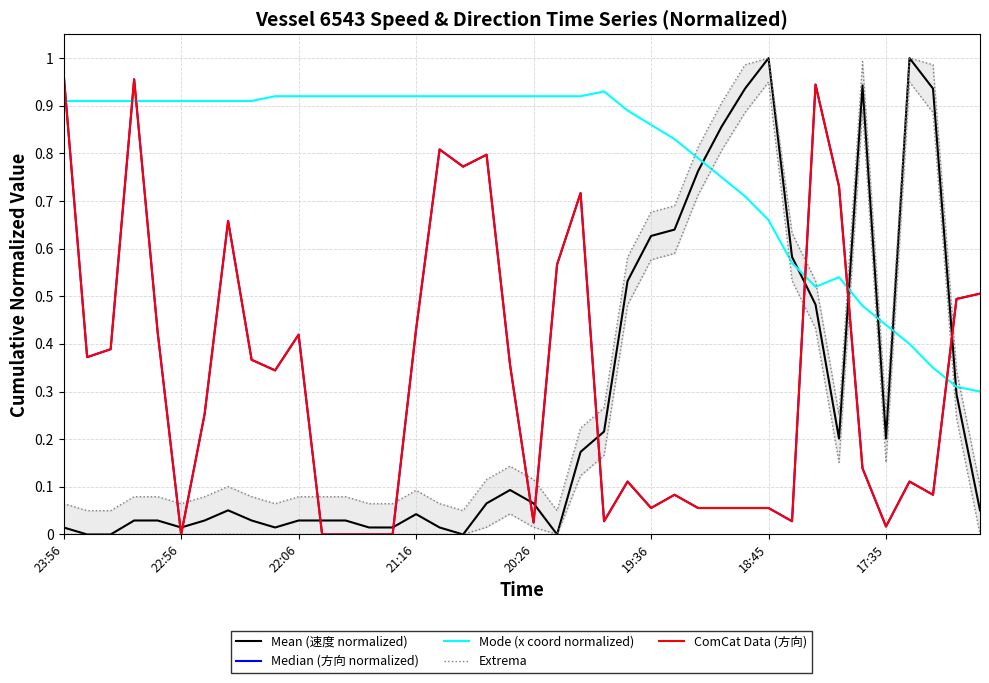

What are all the series names shown in the legend?

Mean (速度 normalized), Median (方向 normalized), Mode (x coord normalized), Extrema, ComCat Data (方向)